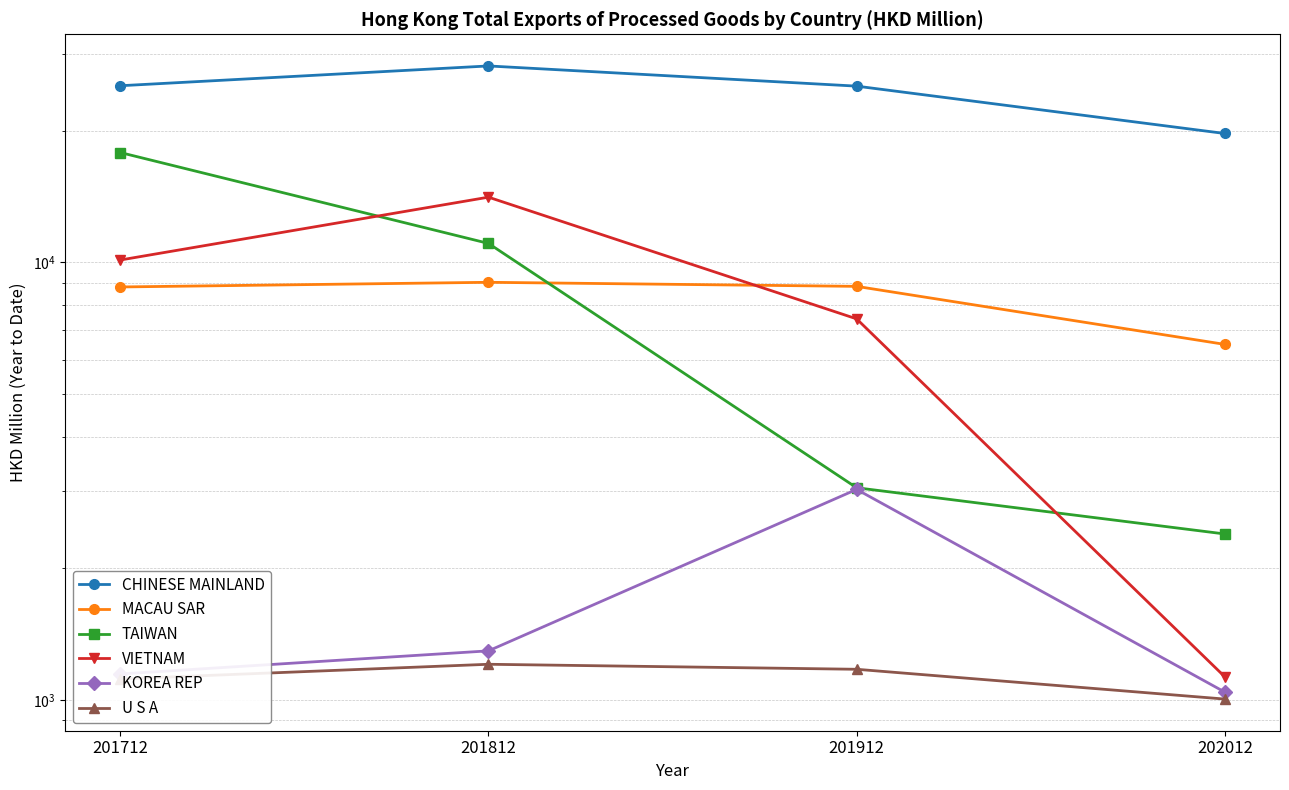

The value of MACAU SAR at 202012 is 2329.0. True or false?

False